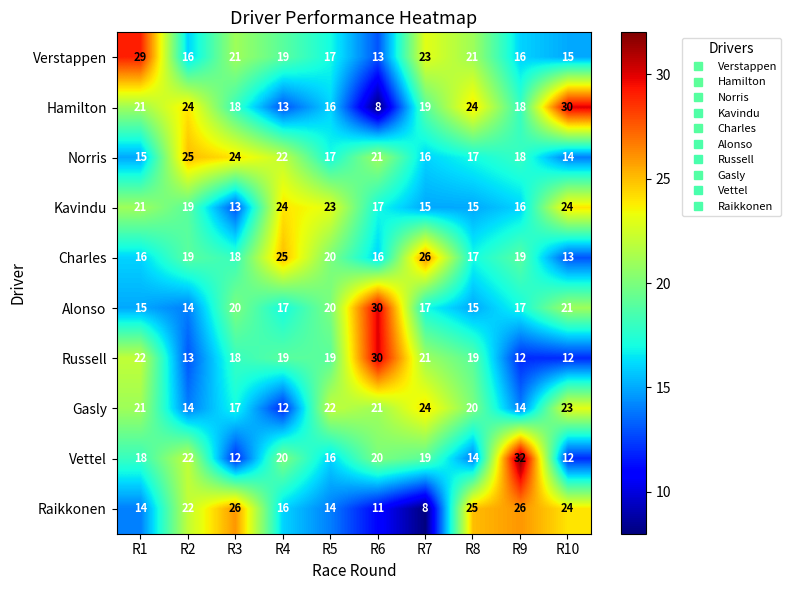

Is it true that Russell equals 30 at R6?

True